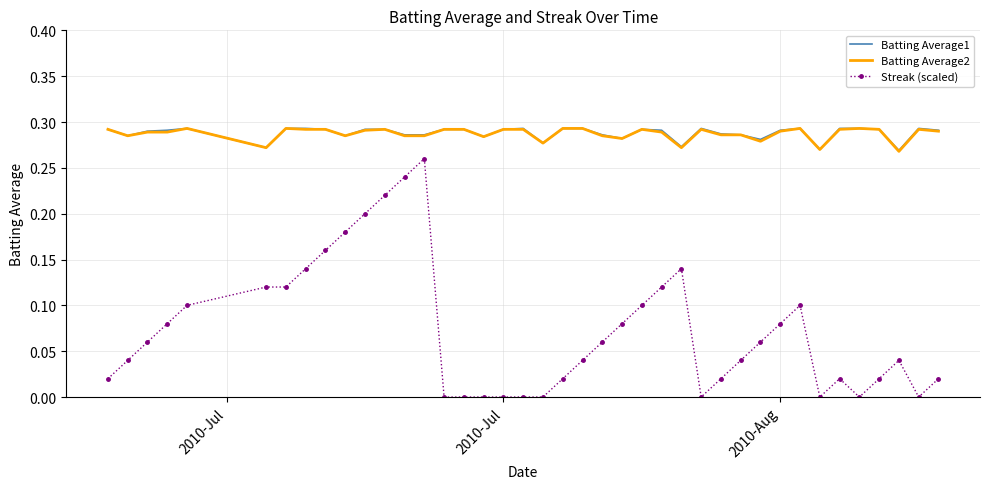

True or false: Batting Average2 and Streak (scaled) cross at least once.

False